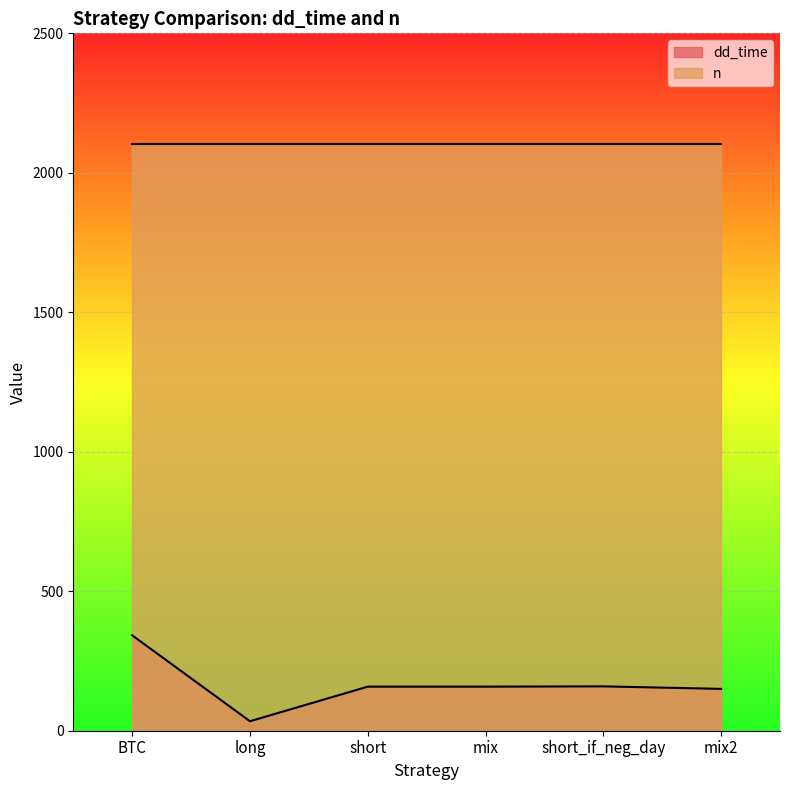

What is the smallest value displayed?

34